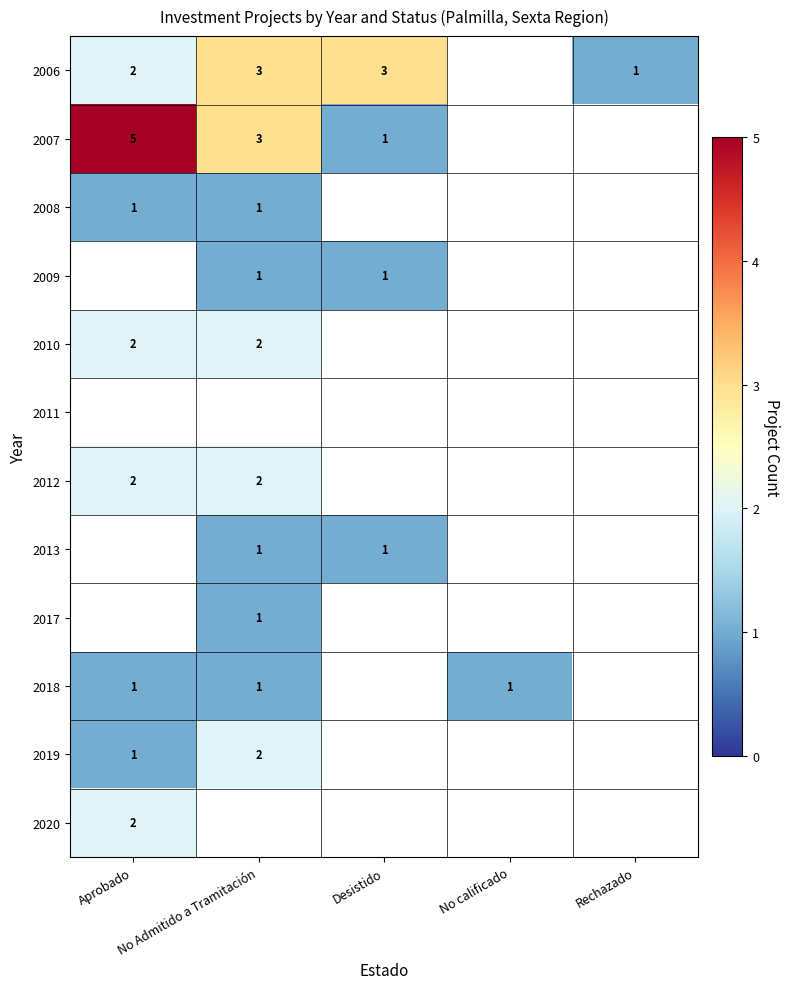

The value of 2013 at No Admitido a Tramitación is 1. True or false?

True